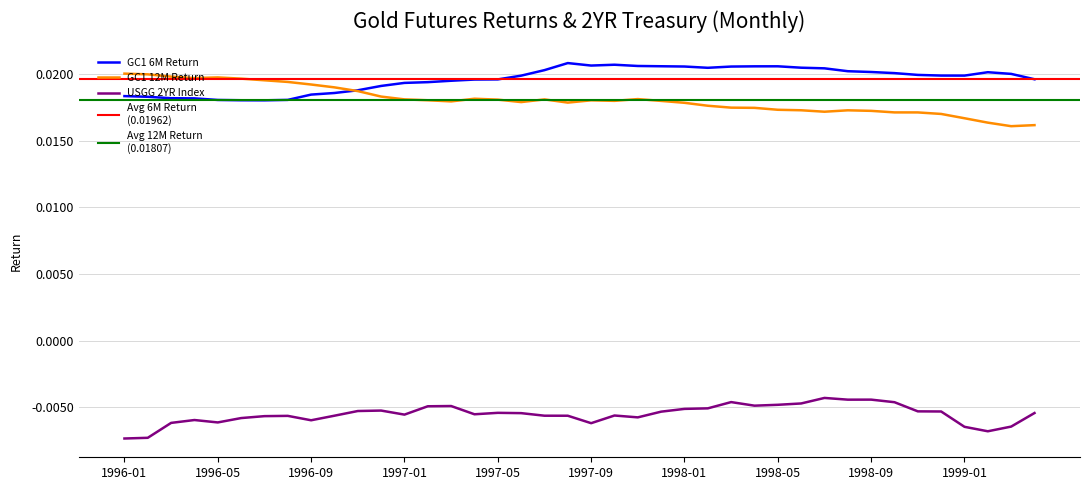

The value of GC1_12M_Ret at 1998-07 is 0.0. True or false?

True